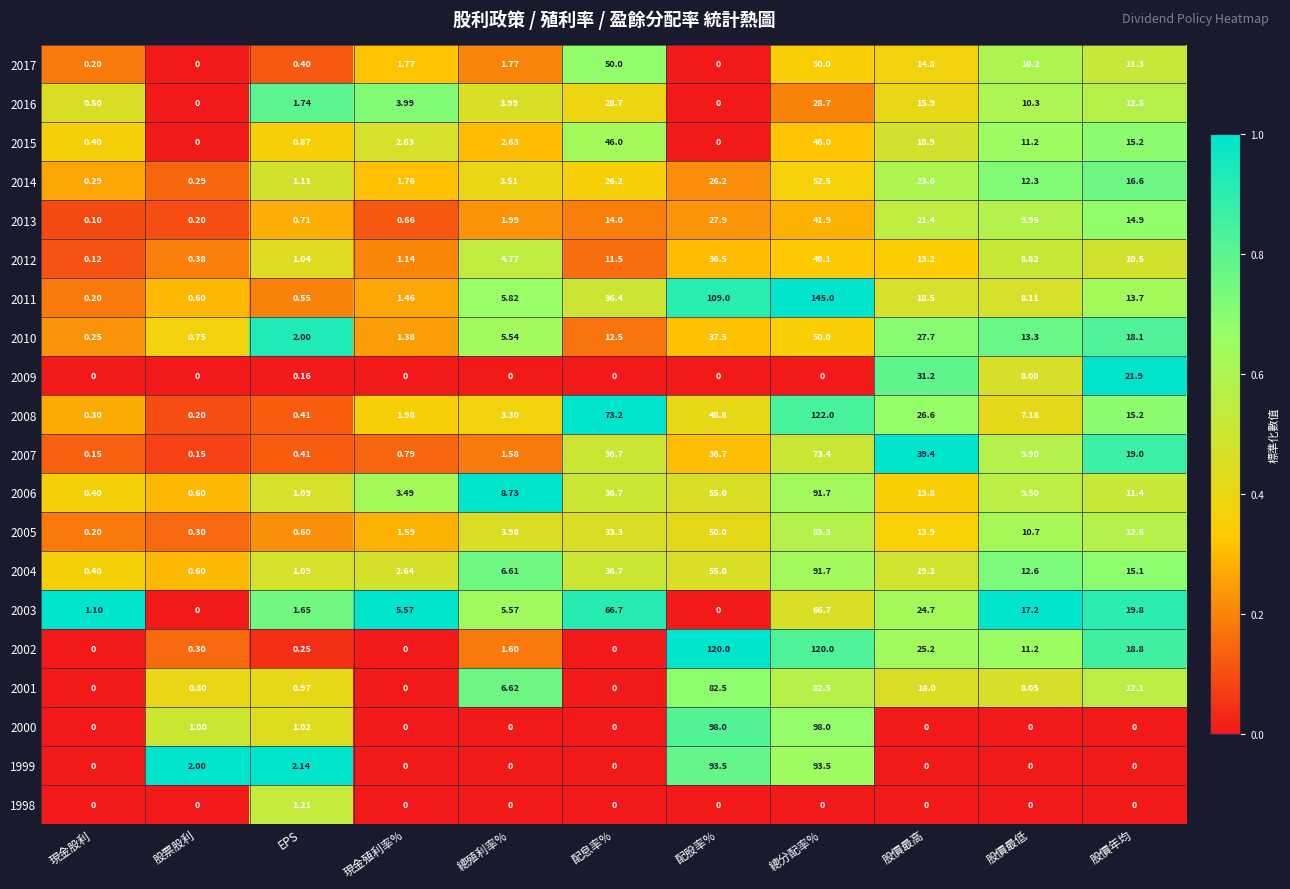

Which category has the highest value across all series?

總分配率%